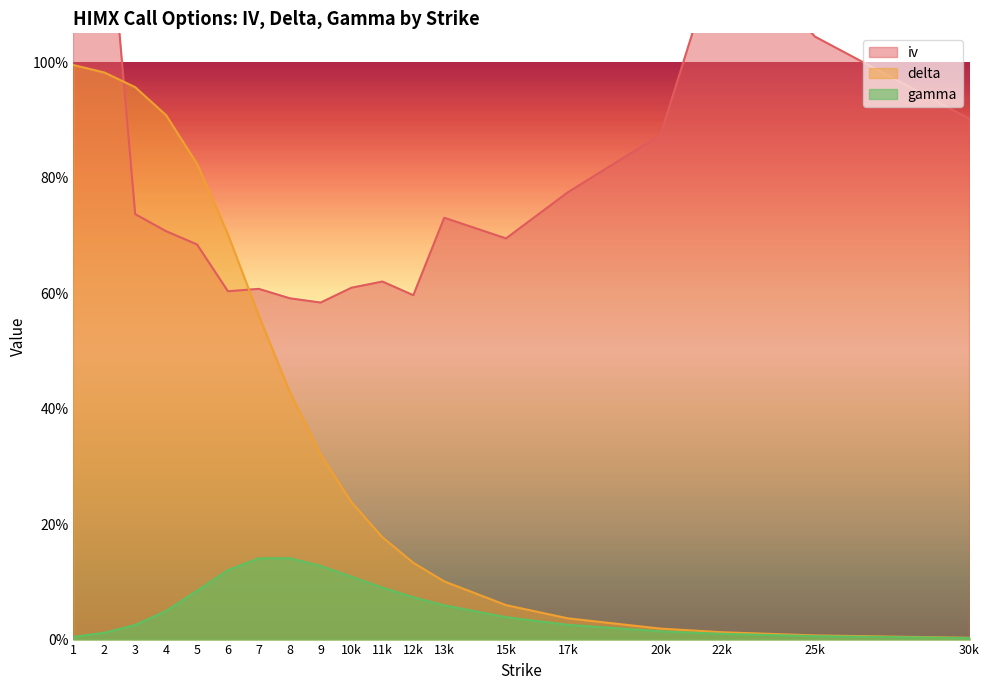

The value of iv at 4 is 0.4. True or false?

False